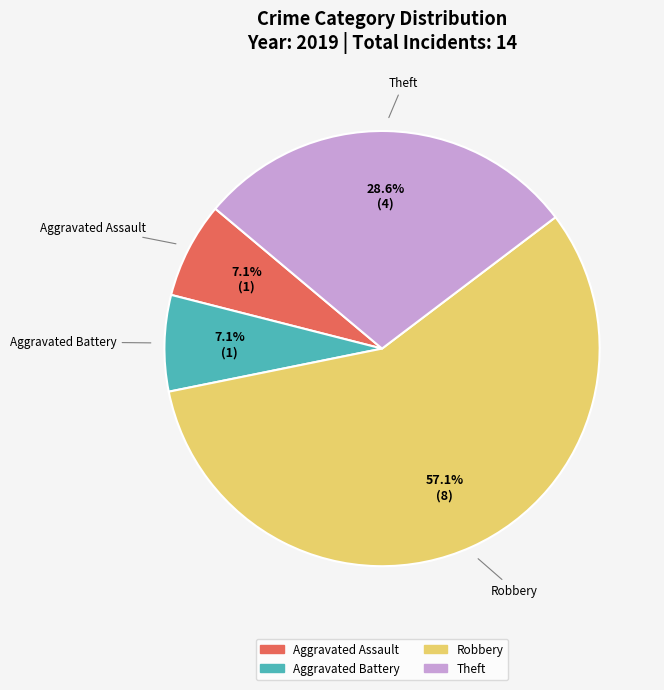

Is there a majority slice in this chart?

Yes